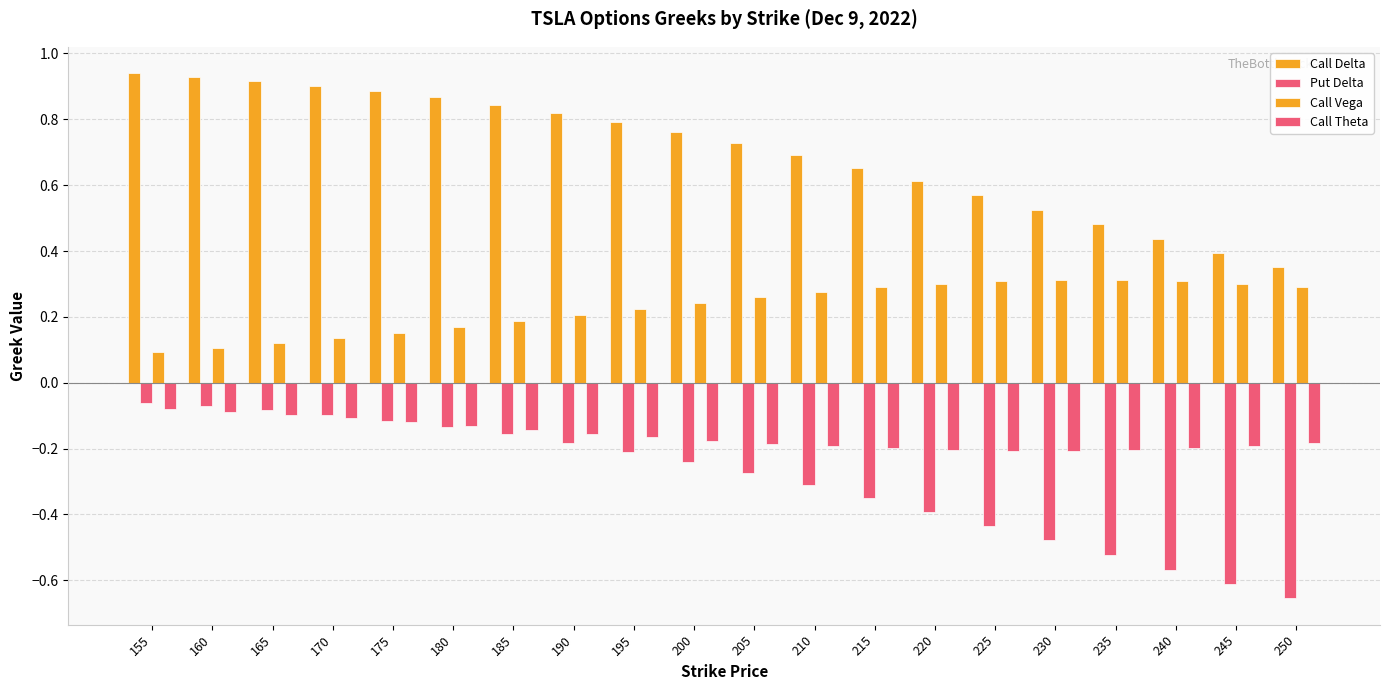

True or false: Call Delta has a value of 0.4 at 245.

True